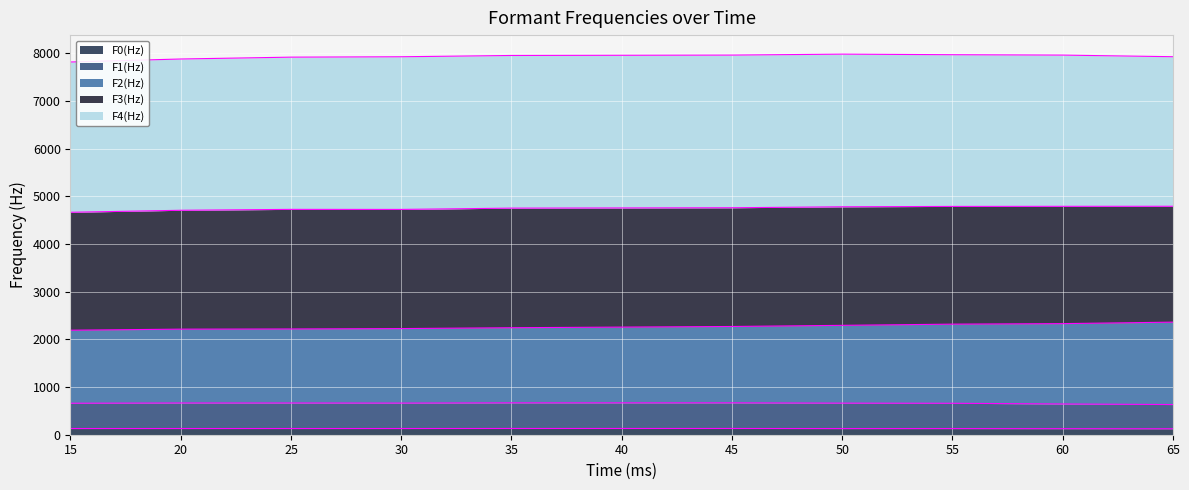

What are all the series names shown in the legend?

F0(Hz), F1(Hz), F2(Hz), F3(Hz), F4(Hz)